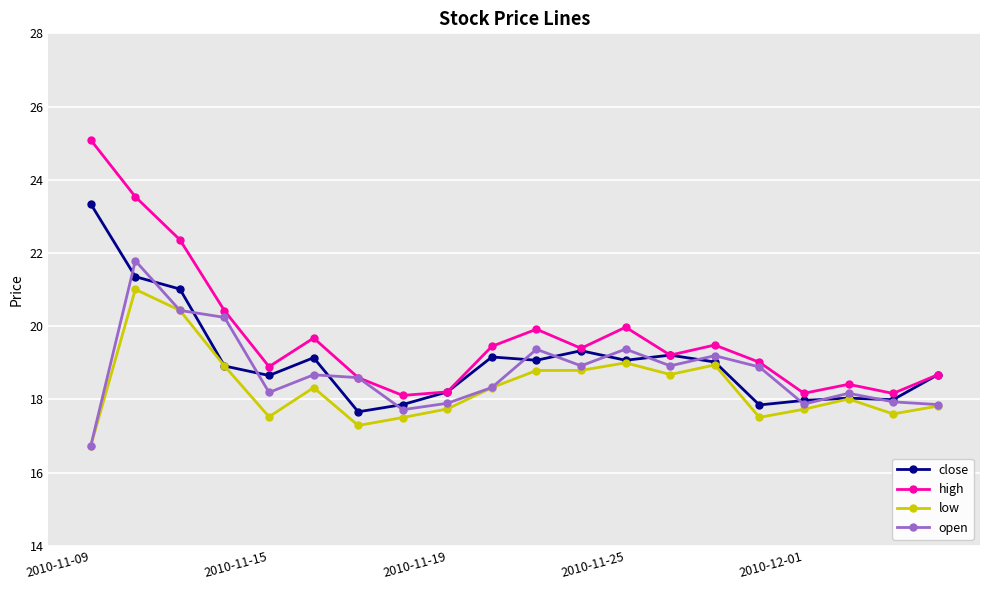

What is the value of the low point at the 2nd from the left?

21.0